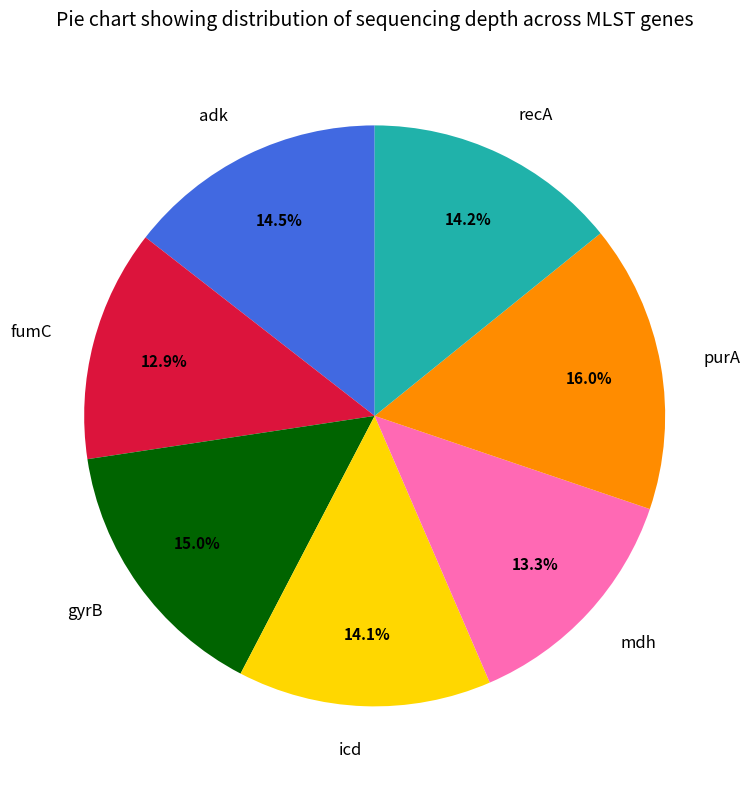

What is the ratio of the value at purA to the value at recA?

1.1